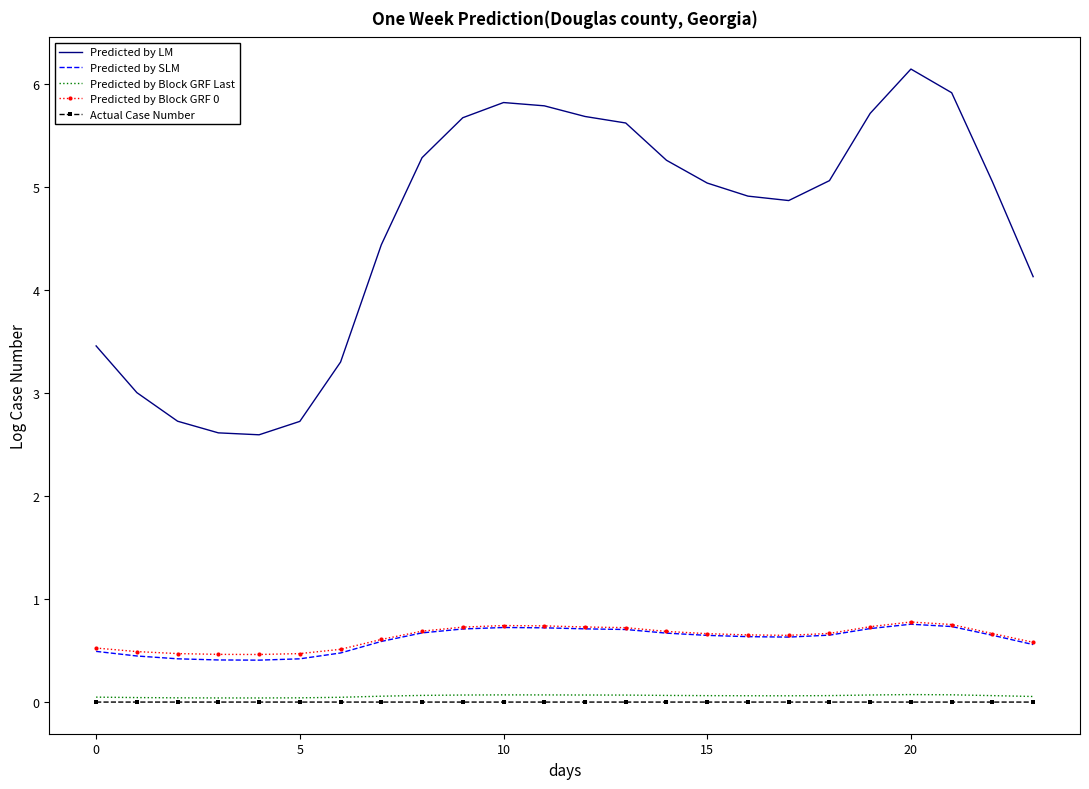

What is the greatest value displayed?

6.1